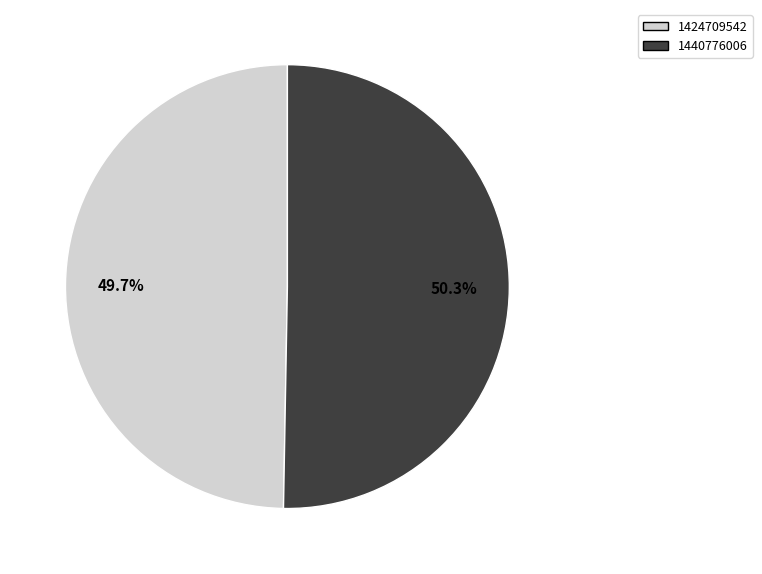

What percentage is the 1440776006 slice, to the nearest percent?

50%